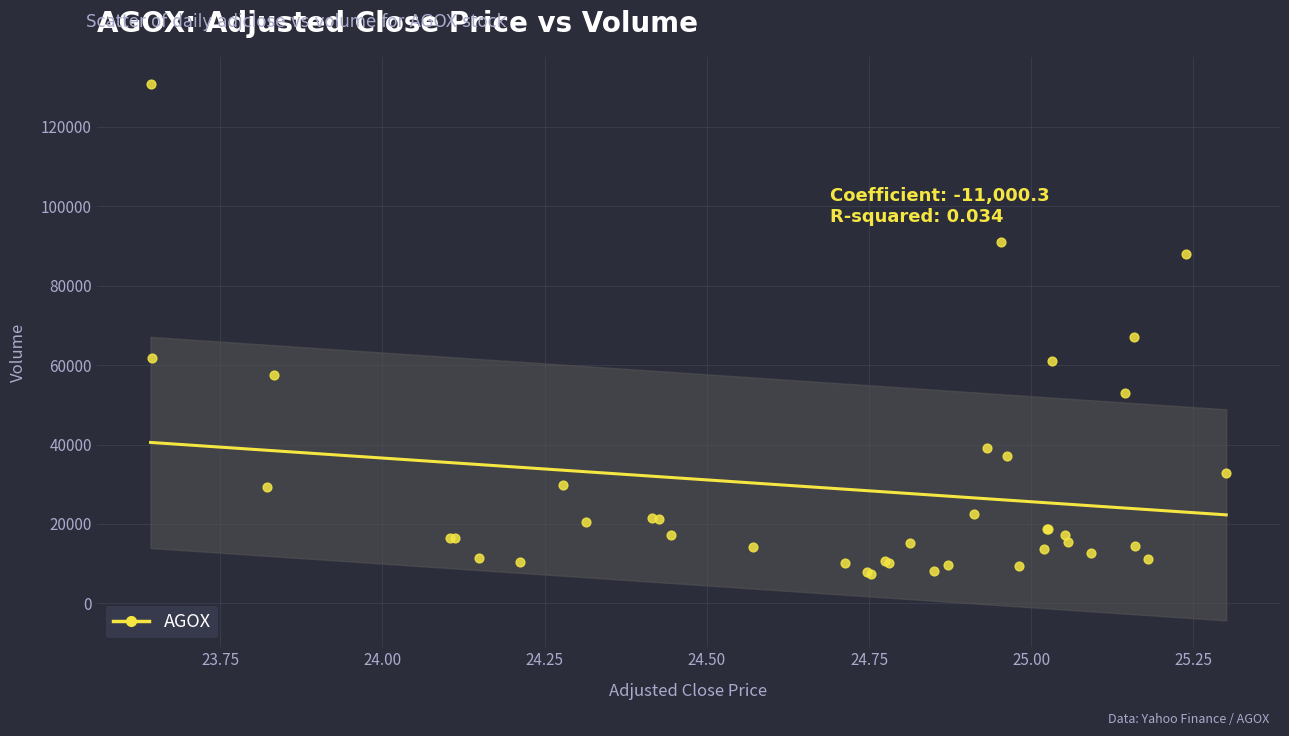

What Y value in the scatter plot is closest to 69050?

67000